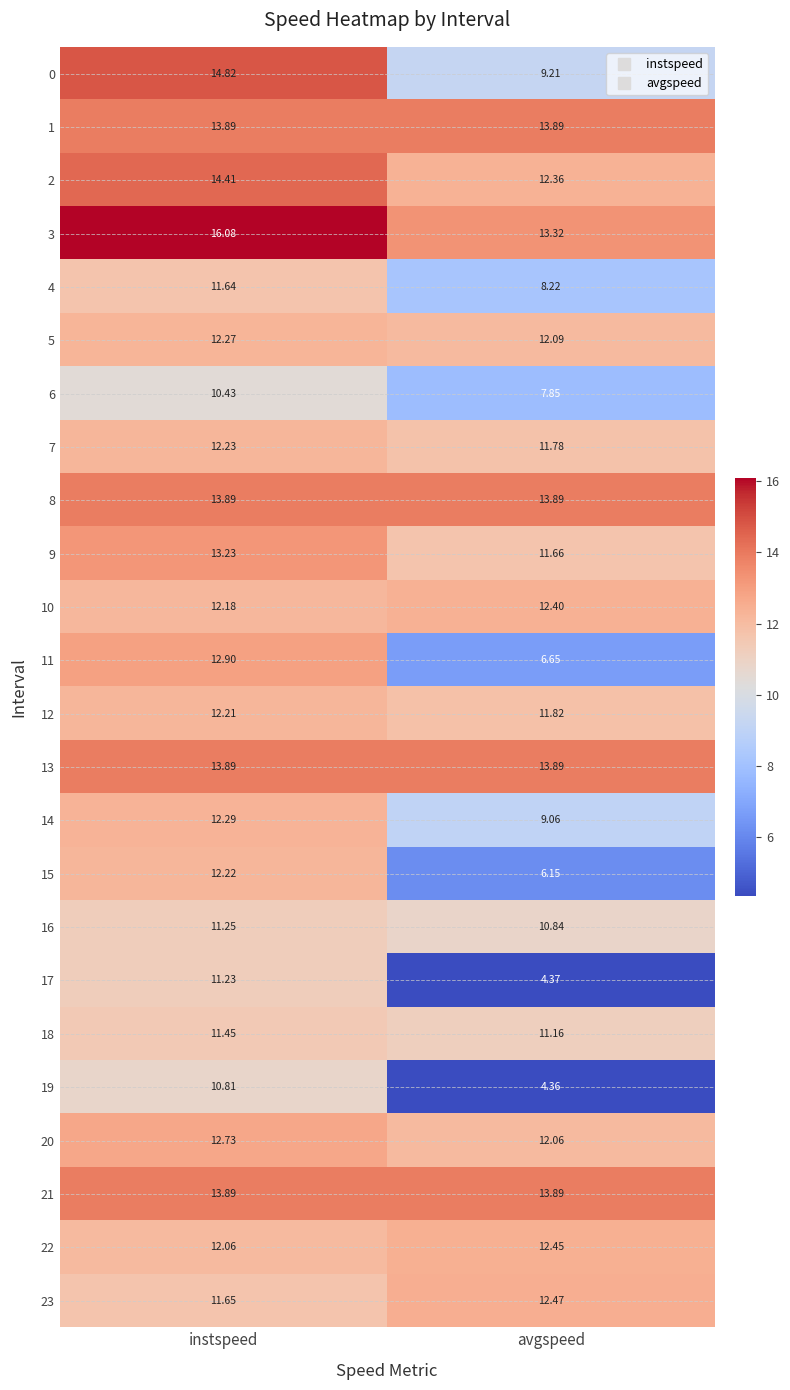

List the labels in order of 6 value, largest first.

instspeed, avgspeed